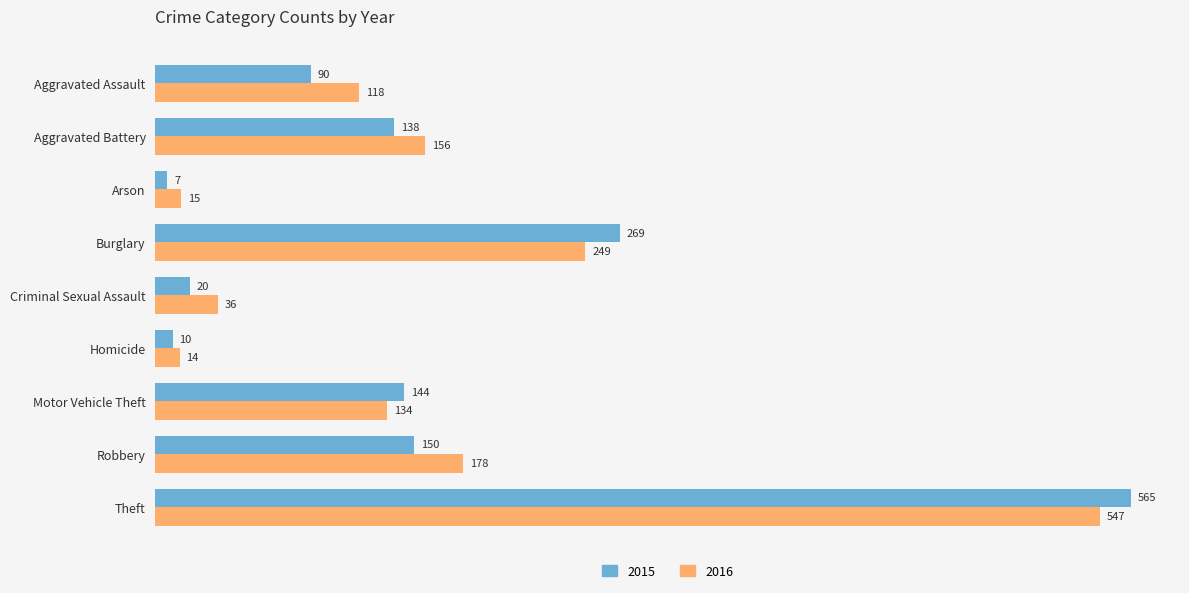

What are all the series names shown in the legend?

2015, 2016